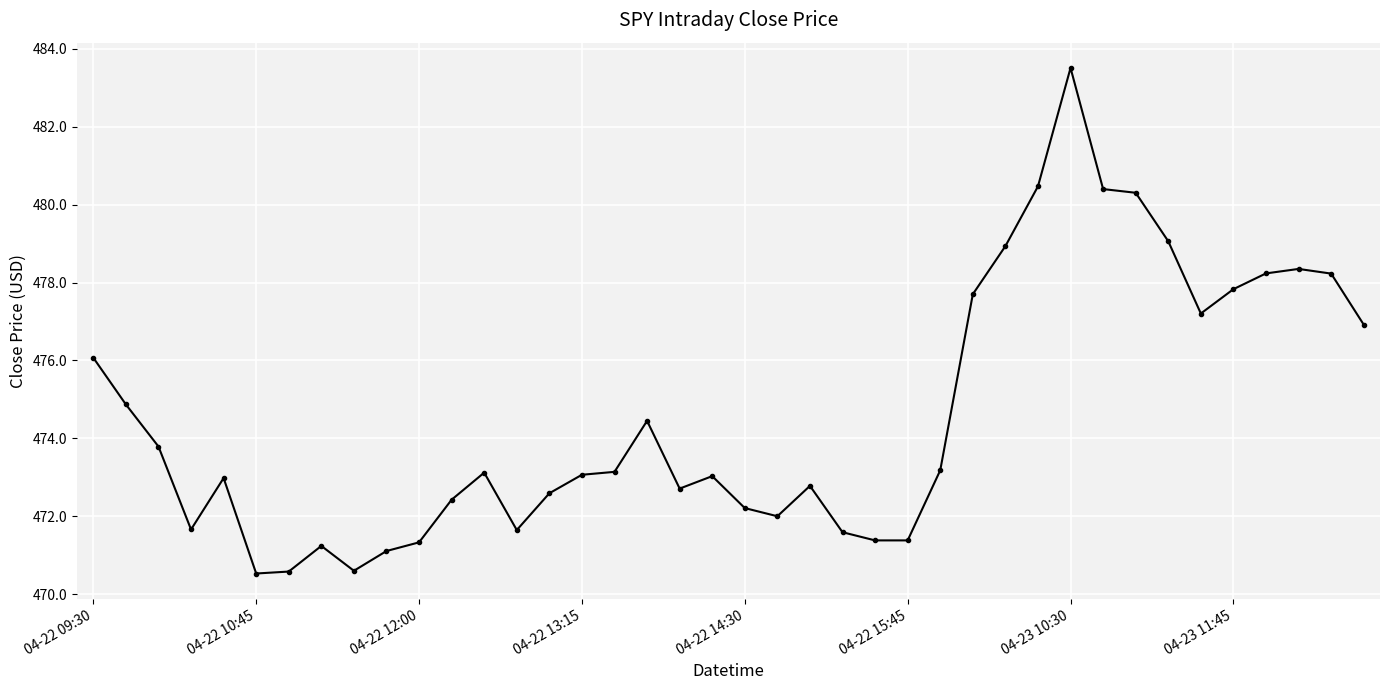

What is the smallest value displayed?

470.5